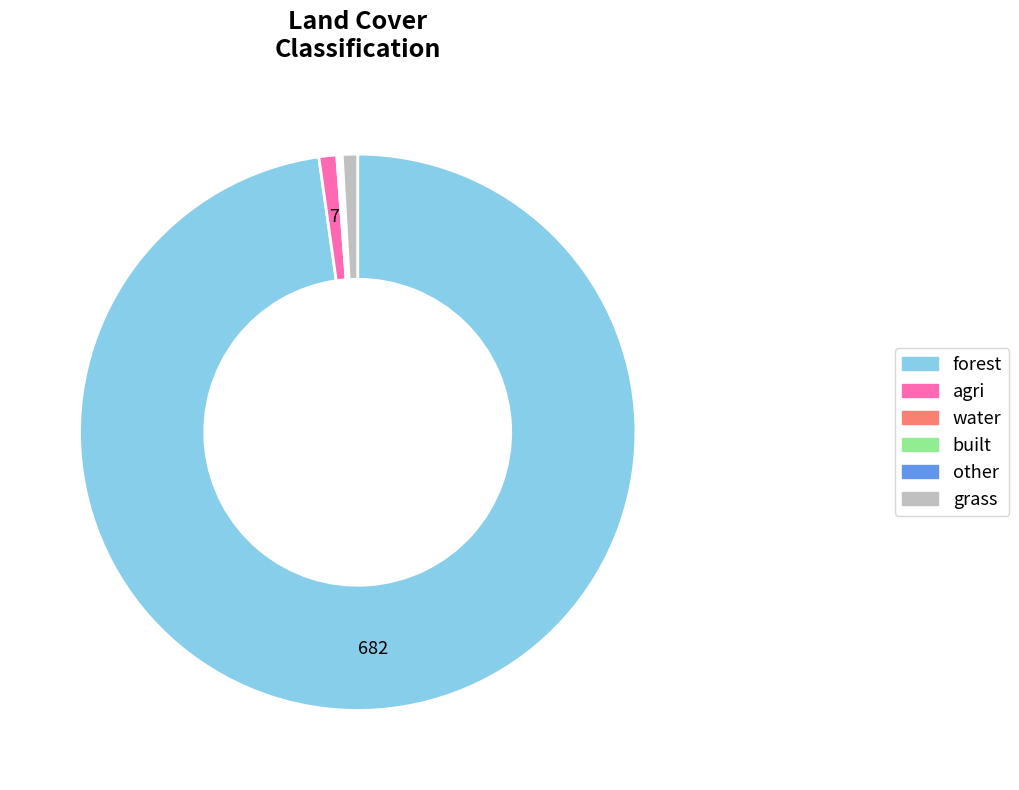

The forest slice represents 98% of the pie. True or false?

True